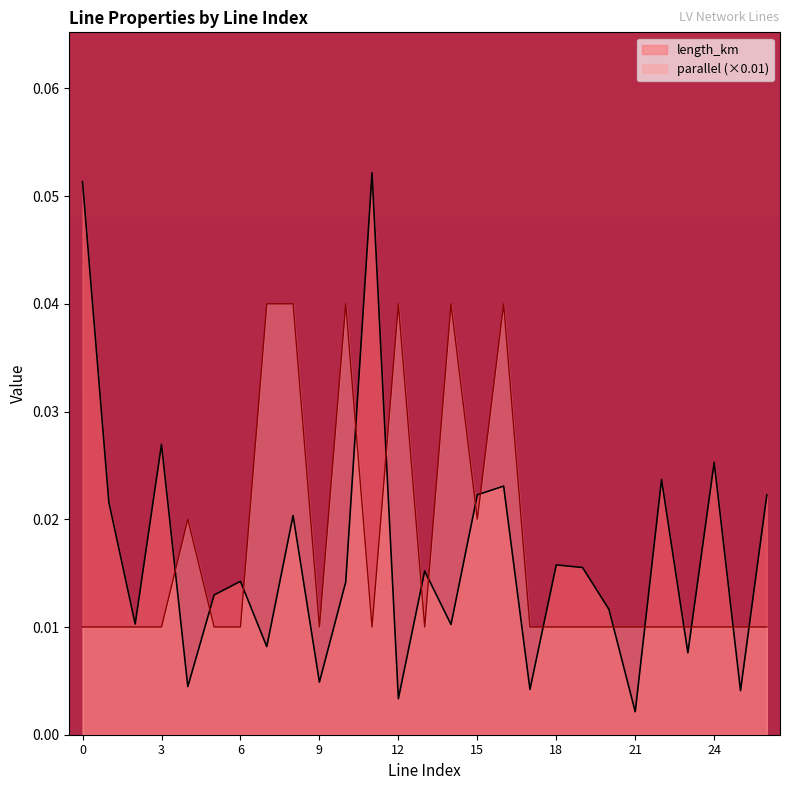

What are all the series names shown in the legend?

length_km, parallel (×0.01)